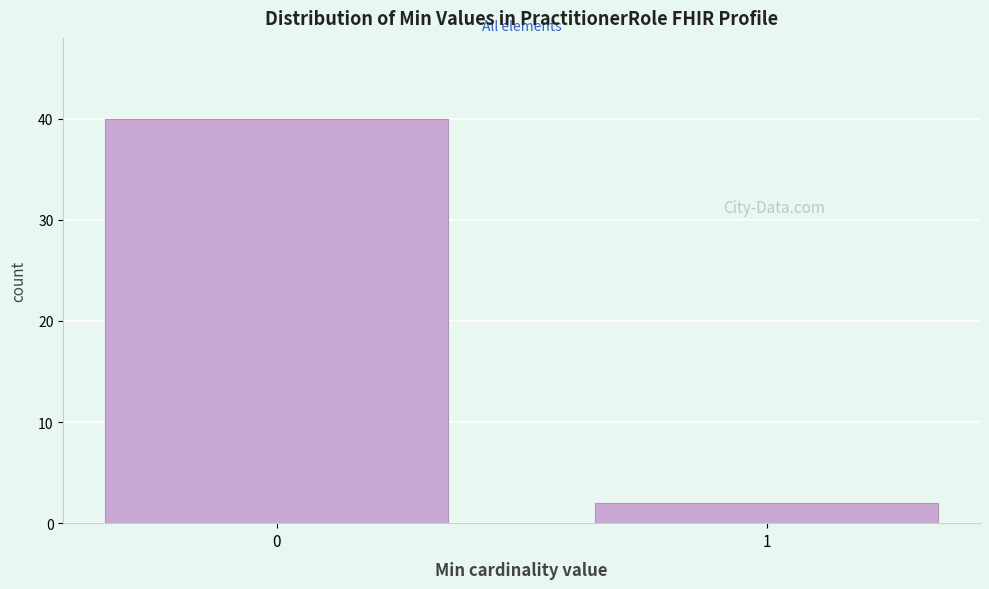

Reading left to right, transcribe all the data shown in this chart.

0=40	1=2